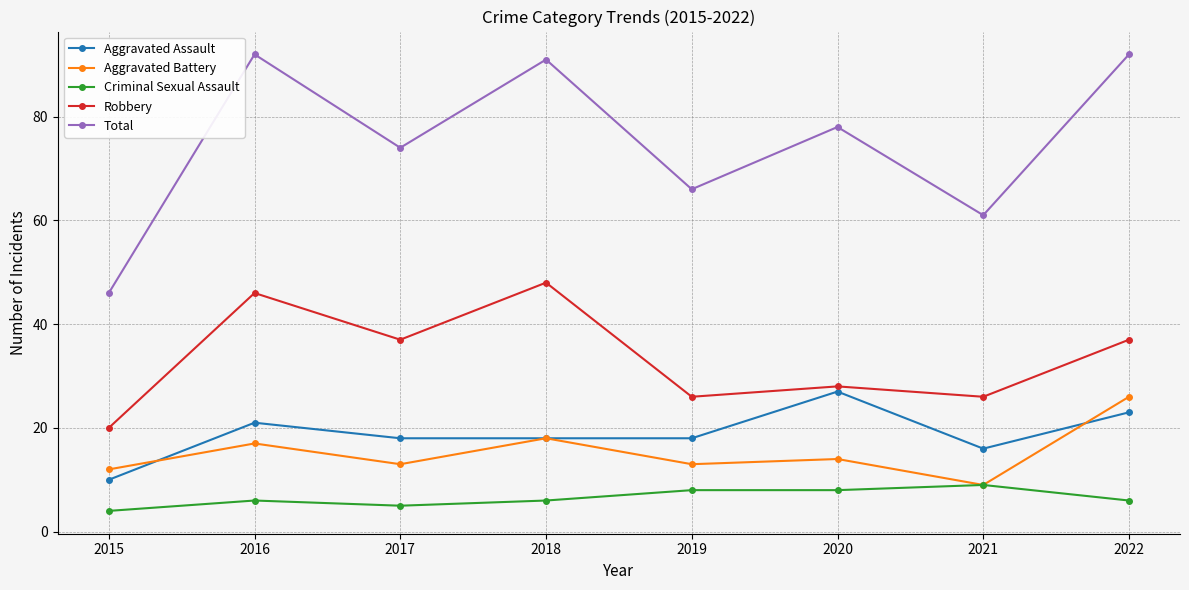

Reading right to left, list all the values displayed in this chart.

Aggravated Assault: 2022=23	2021=16	2020=27	2019=18	2018=18	2017=18	2016=21	2015=10
Aggravated Battery: 2022=26	2021=9	2020=14	2019=13	2018=18	2017=13	2016=17	2015=12
Criminal Sexual Assault: 2022=6	2021=9	2020=8	2019=8	2018=6	2017=5	2016=6	2015=4
Robbery: 2022=37	2021=26	2020=28	2019=26	2018=48	2017=37	2016=46	2015=20
Total: 2022=92	2021=61	2020=78	2019=66	2018=91	2017=74	2016=92	2015=46